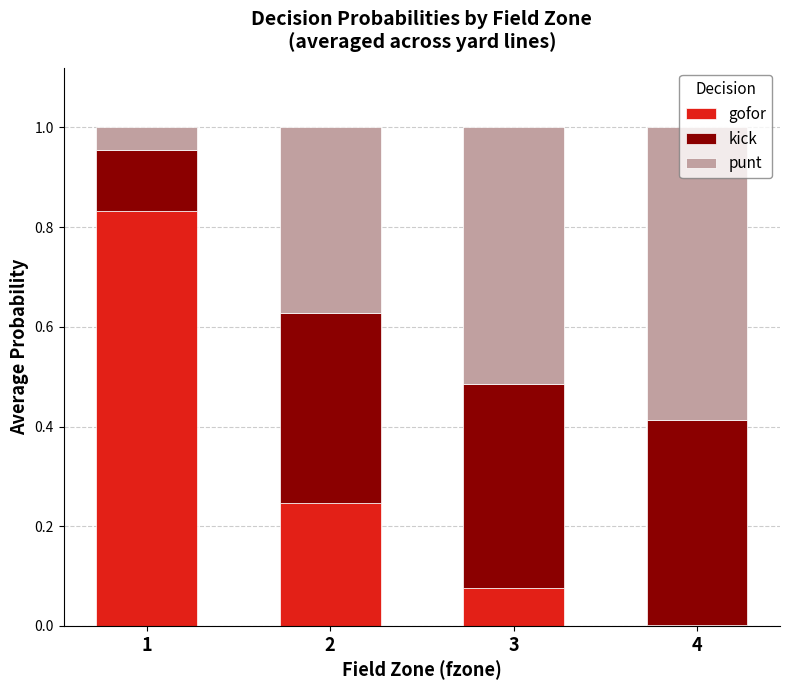

What is the total value across all series at 1?

1.0